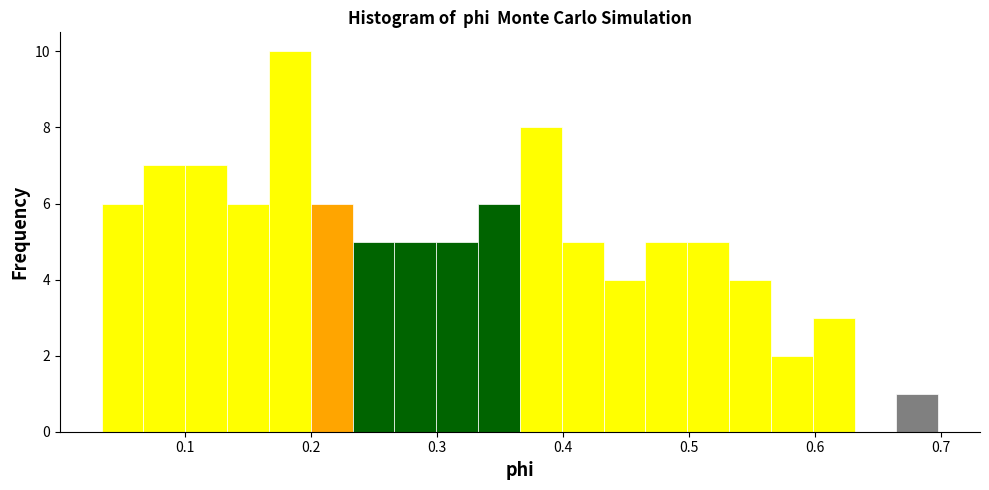

Around what value on the x-axis is the tallest bar? Give the approximate position of its centre, as read against the axis.

0.18